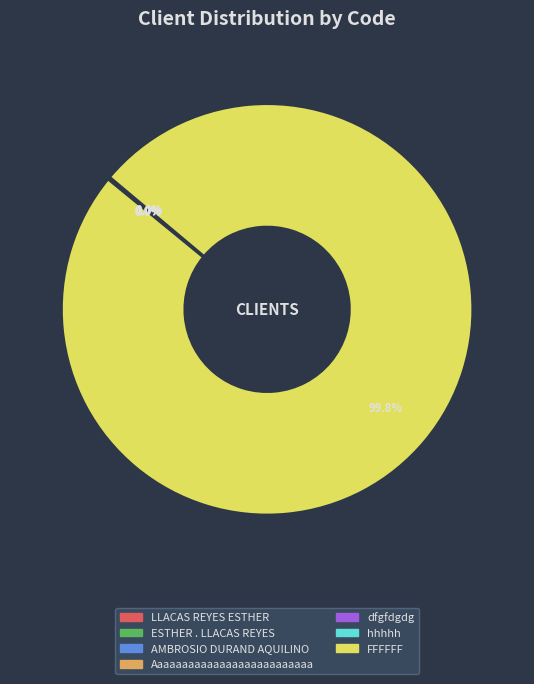

What is the majority slice?

FFFFFF